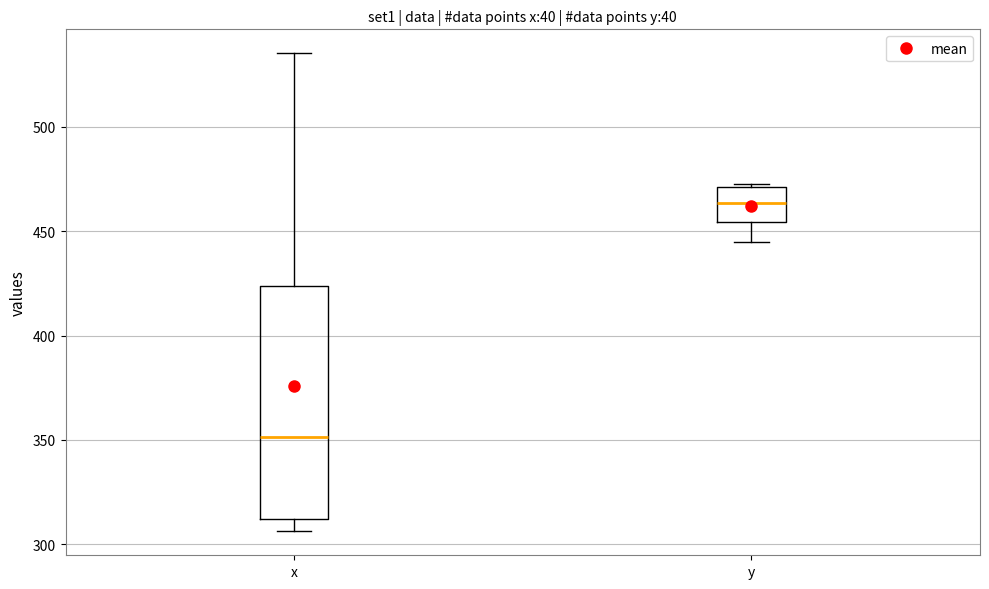

Which box's median line is the highest?

y